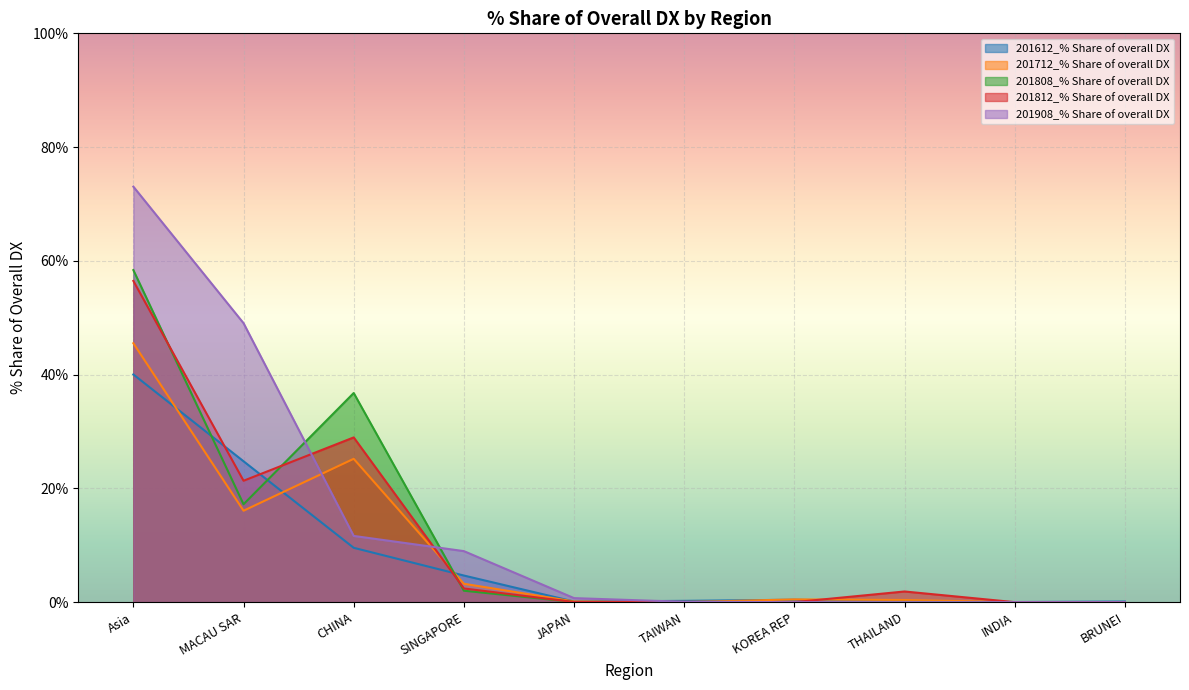

True or false: 201712_% Share of overall DX has a value of 0.1 at JAPAN.

True